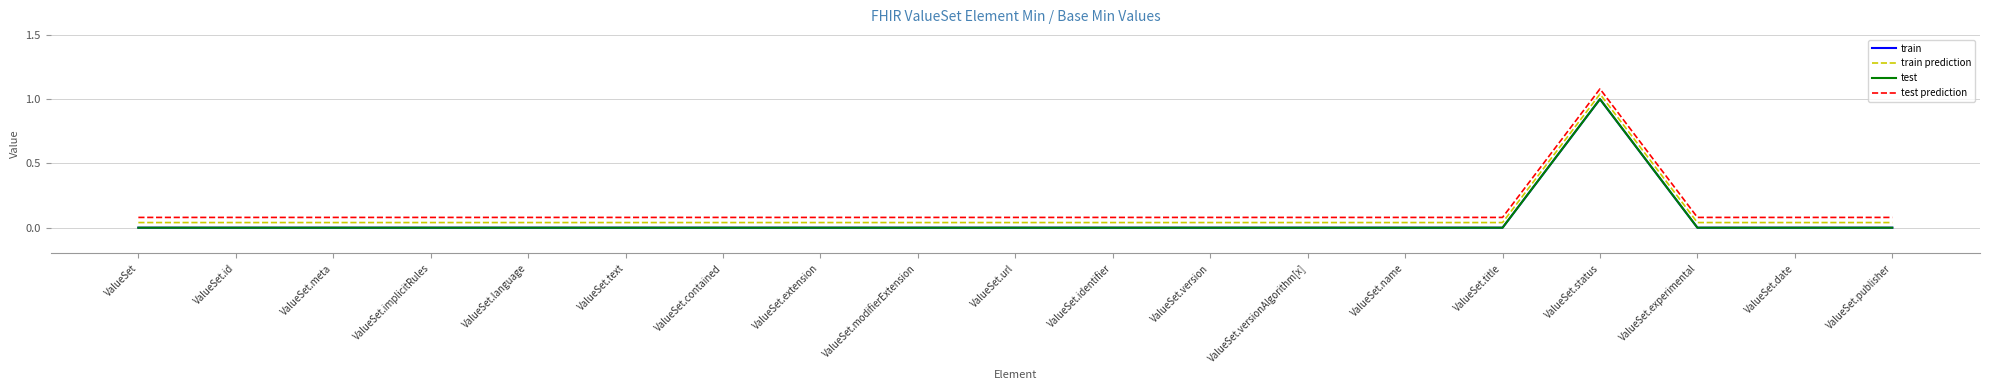

How many interior local peaks does the train series have?

1